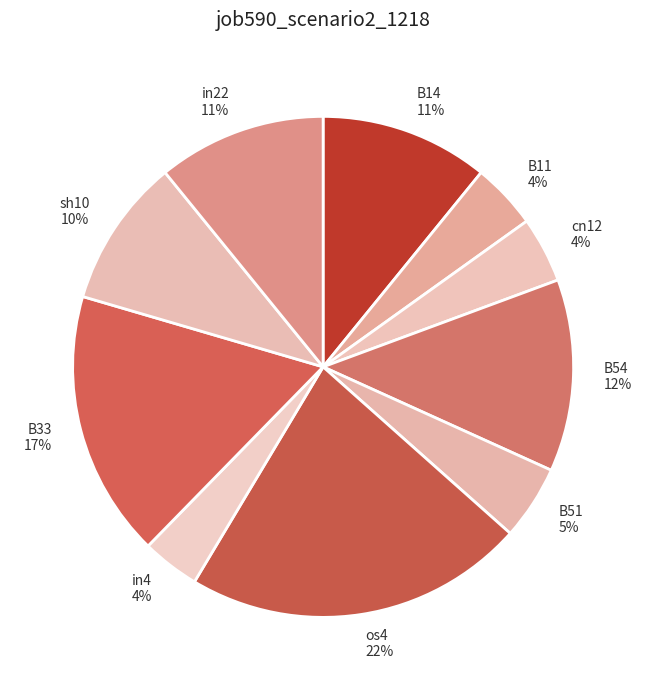

Which category has the biggest portion of the pie?

os4